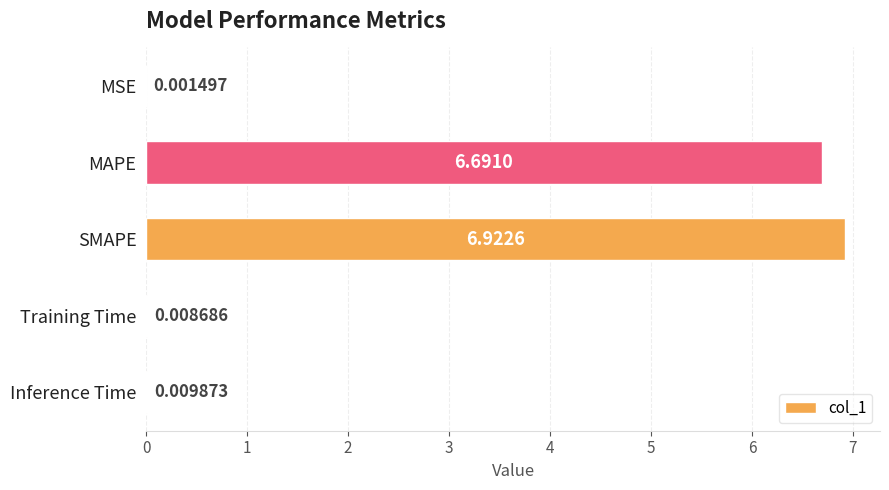

At which label is the value closest to 3?

Inference Time